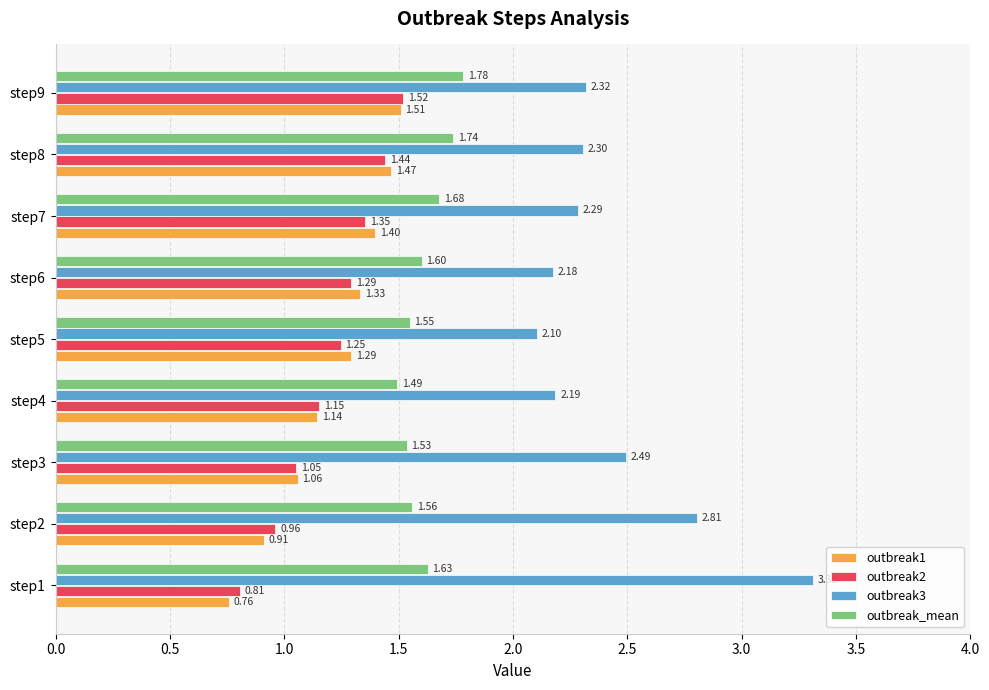

What is the average value of the outbreak3 series?

2.4